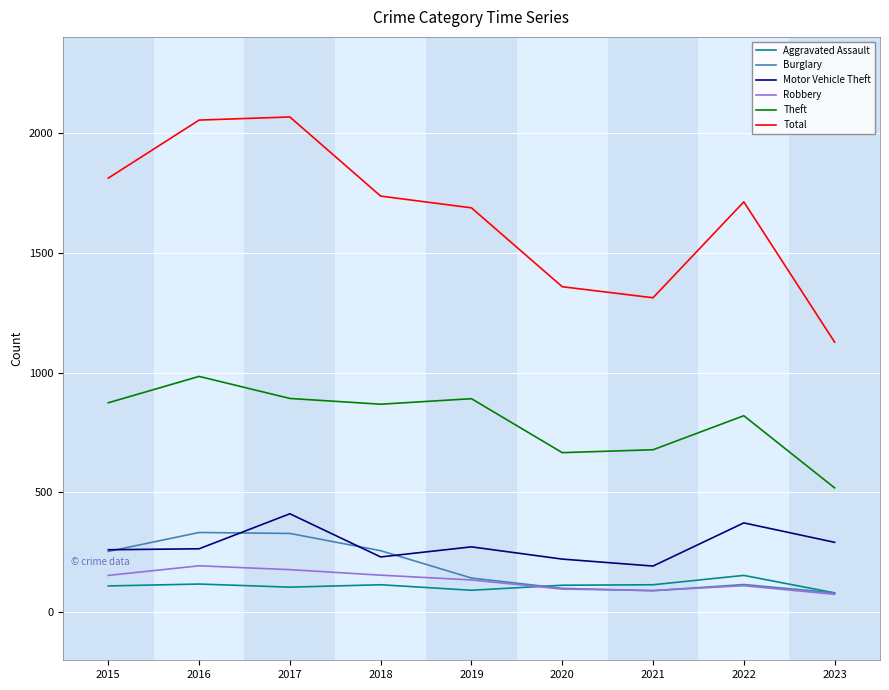

True or false: Burglary and Theft cross at least once.

False